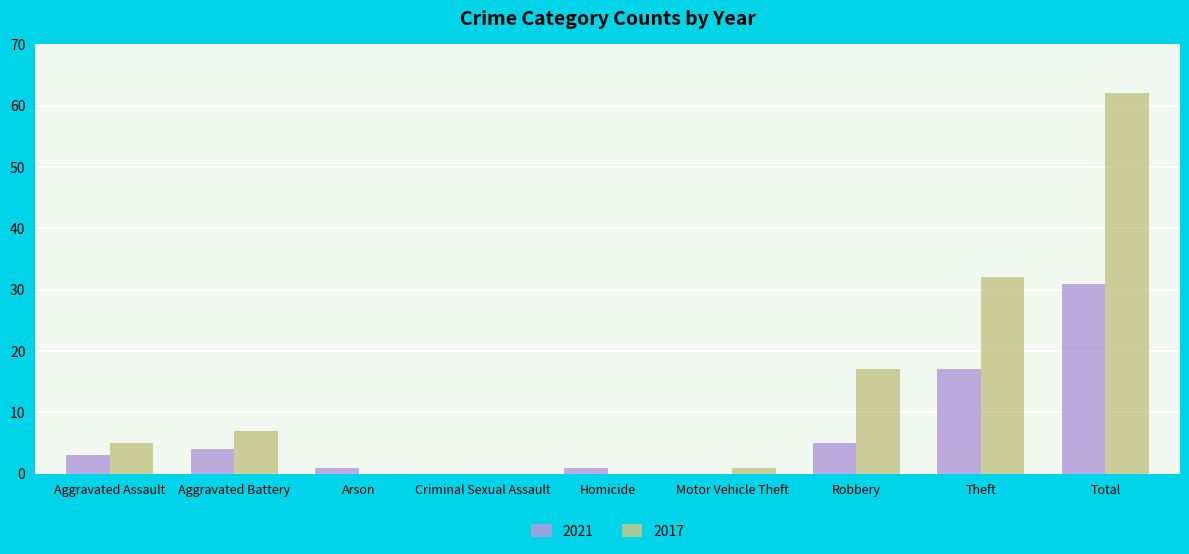

What is the sum of all 2017 values?

124